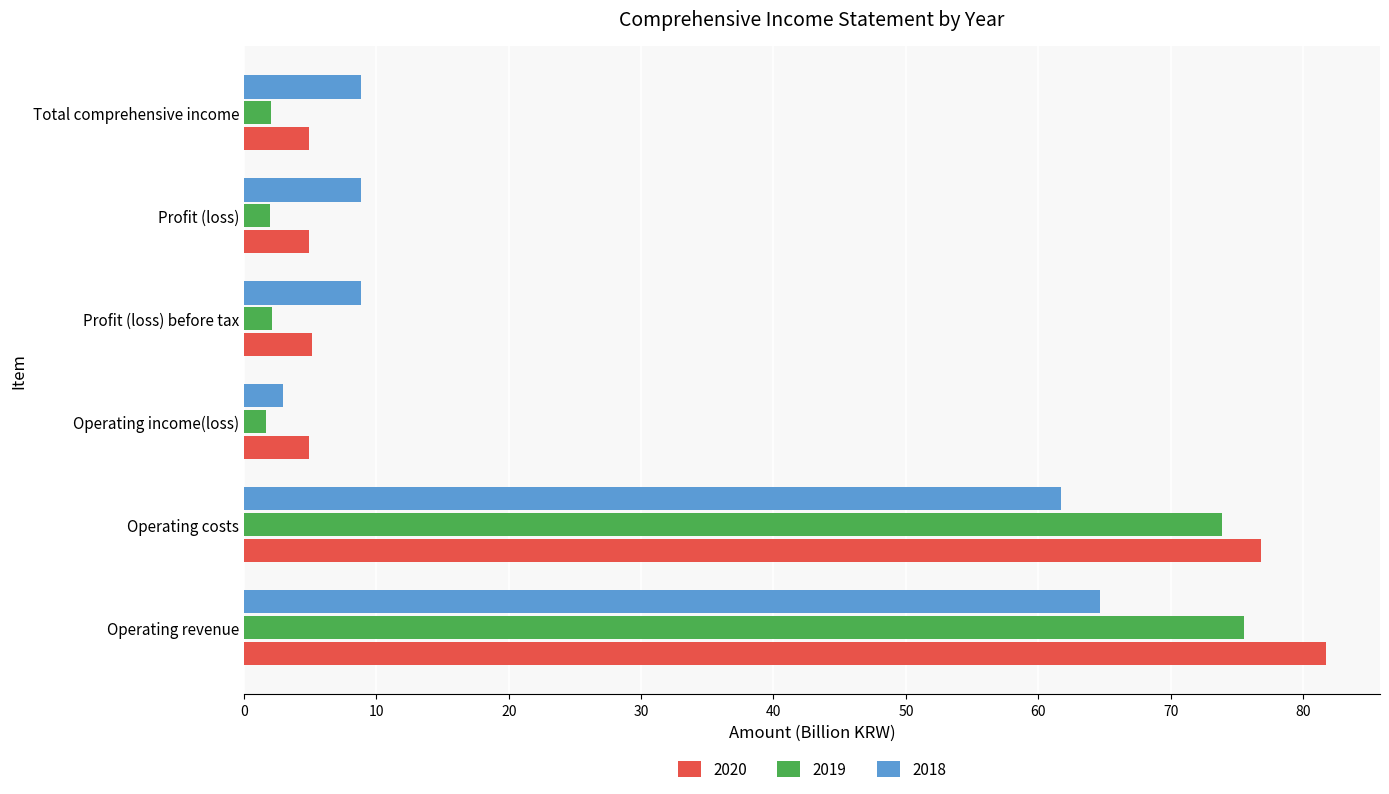

Which series has the largest total across all categories?

2020